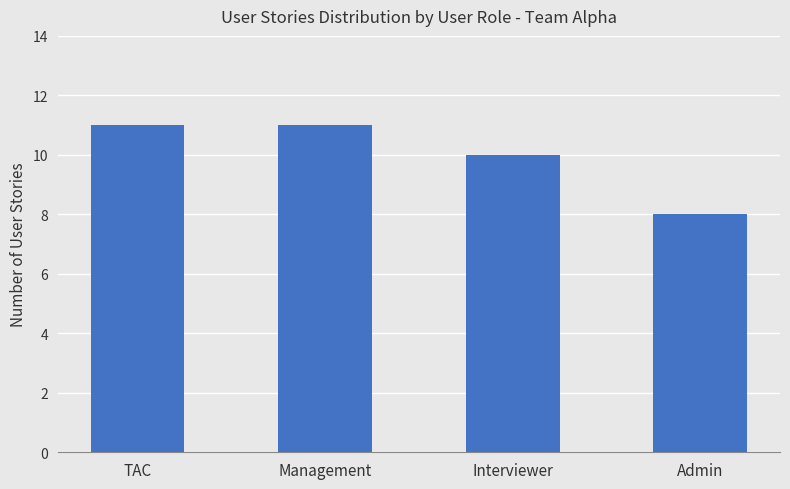

What value does the data have at TAC?

11